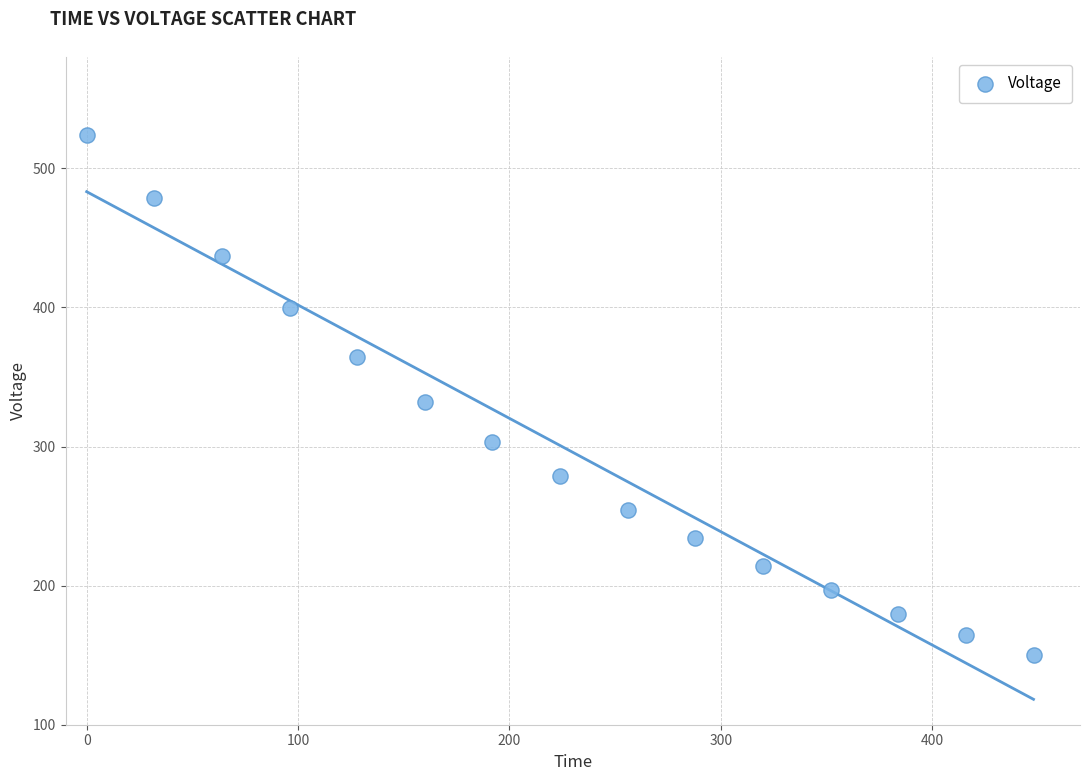

What is the range of X values (max minus min)?

448.0